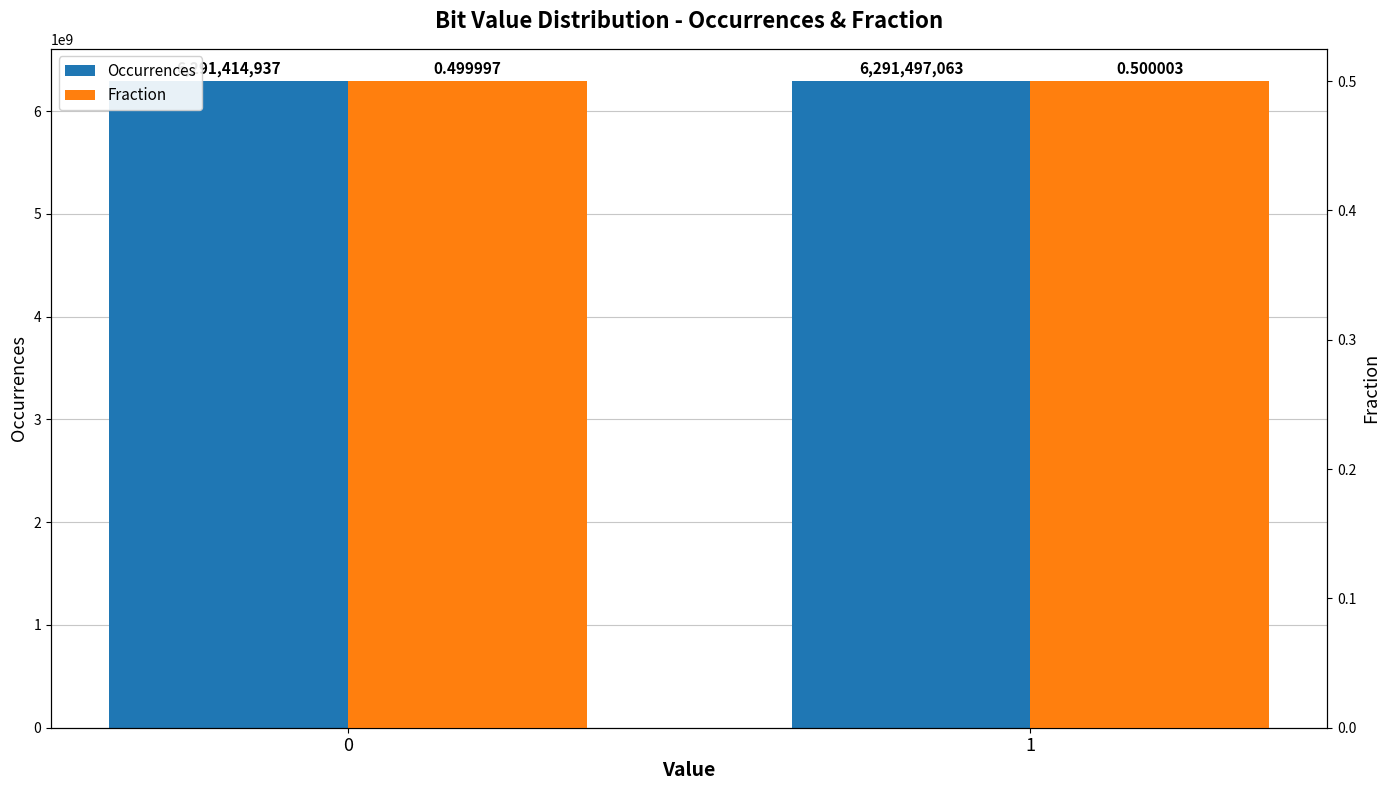

At how many categories does at least one series exceed 5427577527?

2